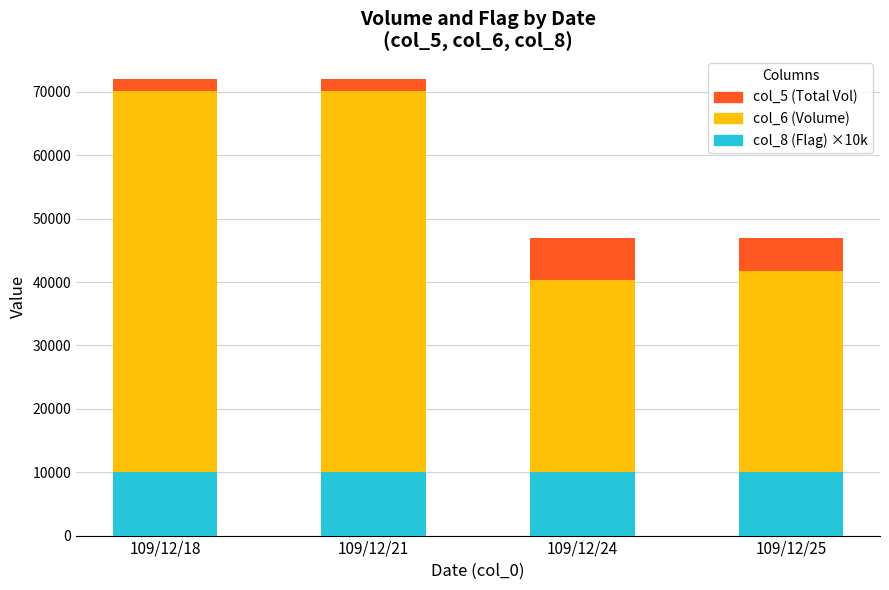

What is the total value across all series at 109/12/18?

72000